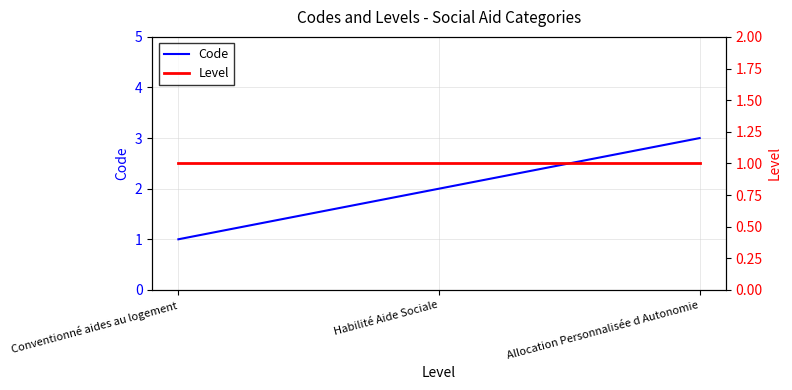

What are all the series names shown in the legend?

Code, Level